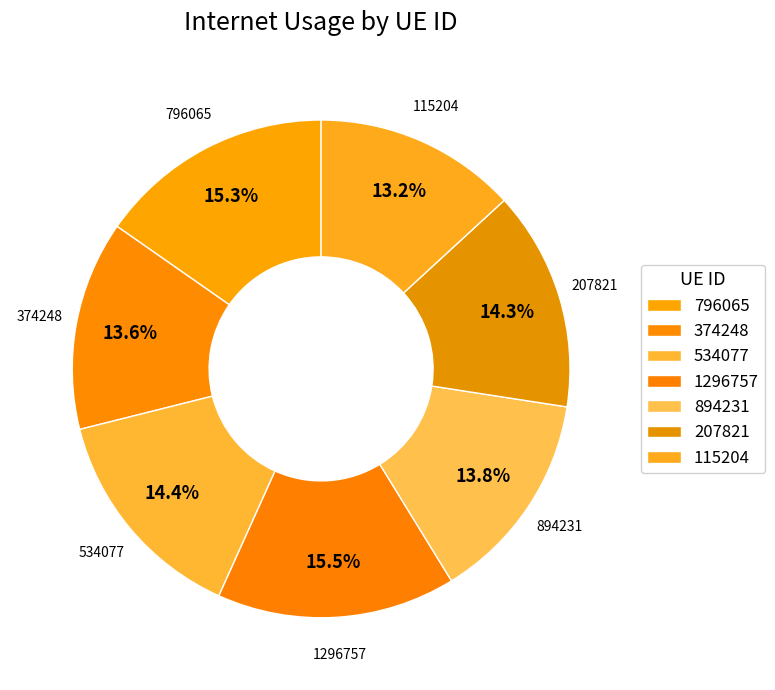

Do 115204 and 894231 together represent more than half of the pie?

No